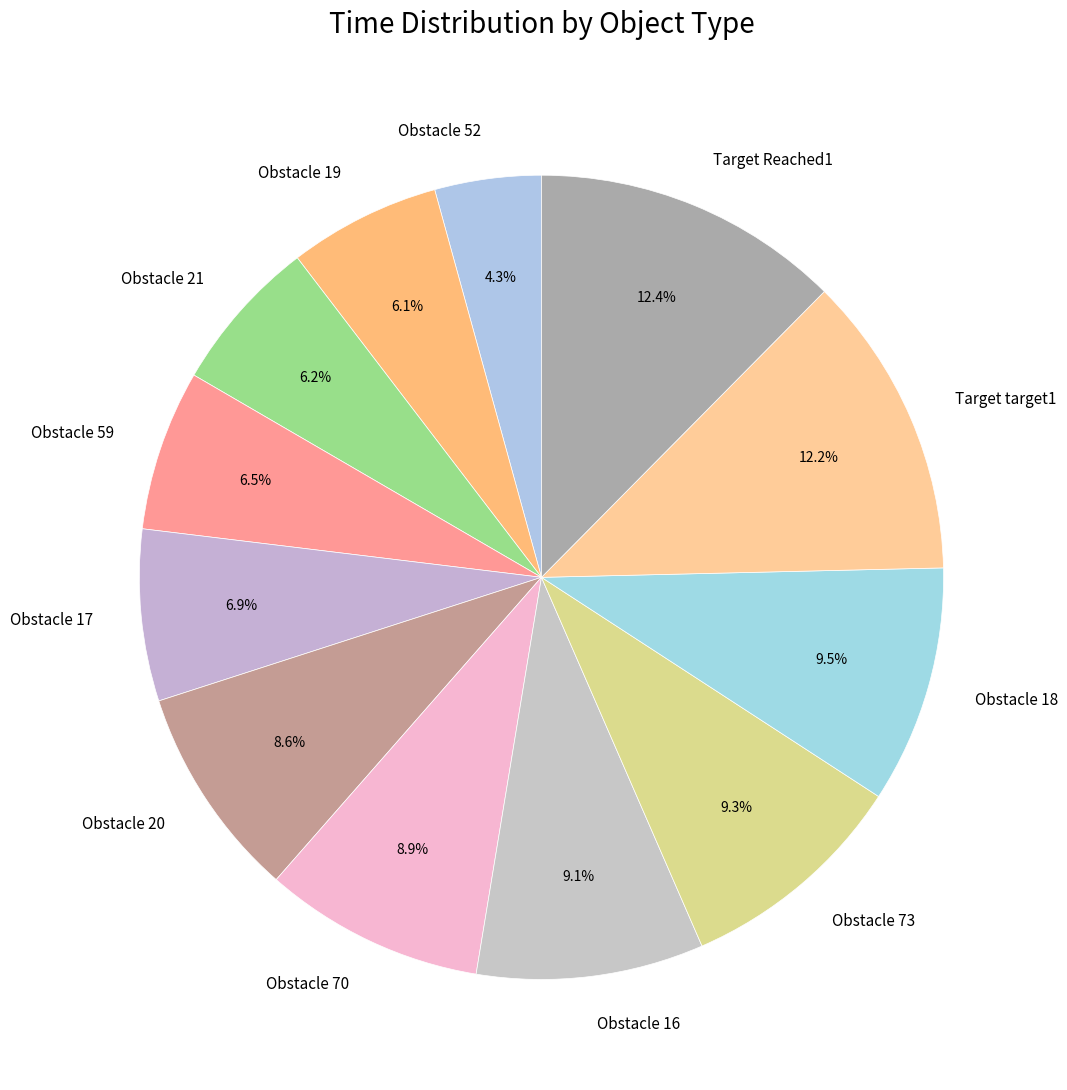

To the nearest percent, what percentage of the pie is Obstacle 19?

6%